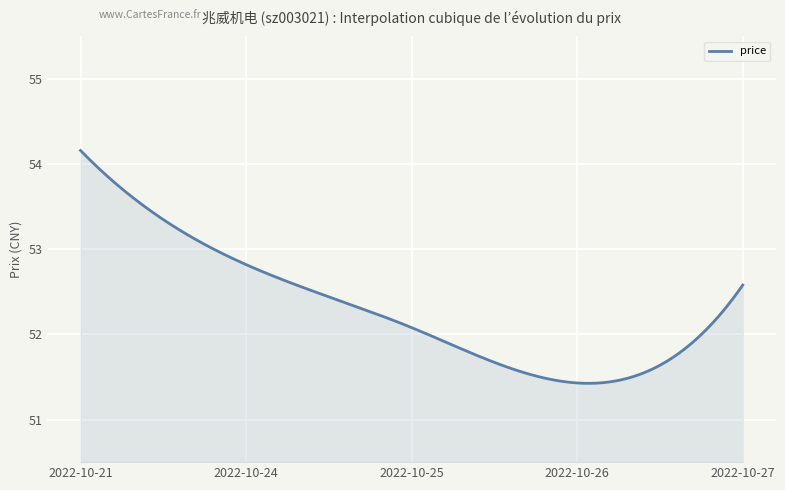

What is the difference between the maximum and minimum values?

2.7